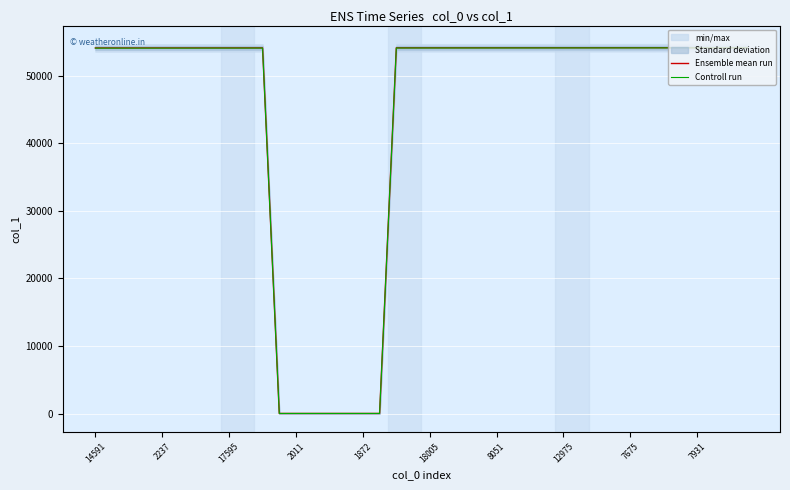

Is it true that Ensemble mean run equals 17.1 at 13?

False